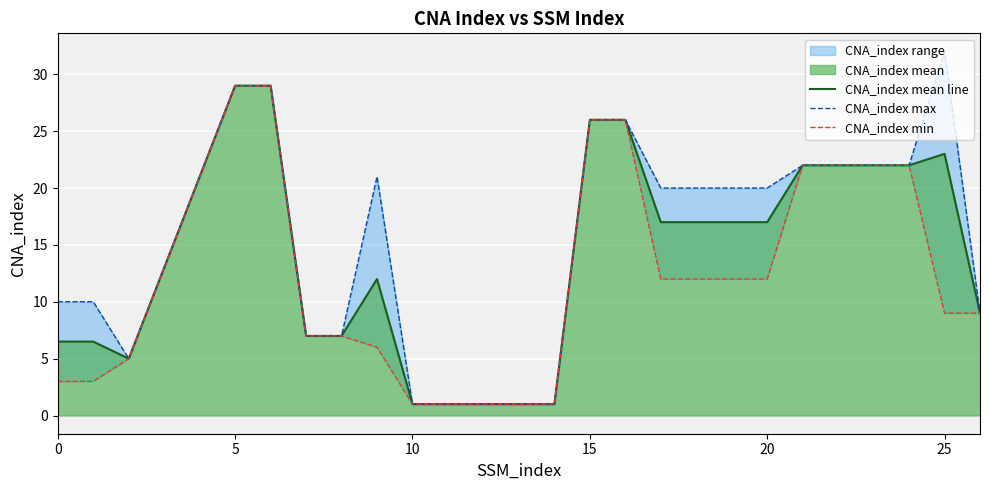

True or false: CNA_index max and CNA_index mean line cross at least once.

False